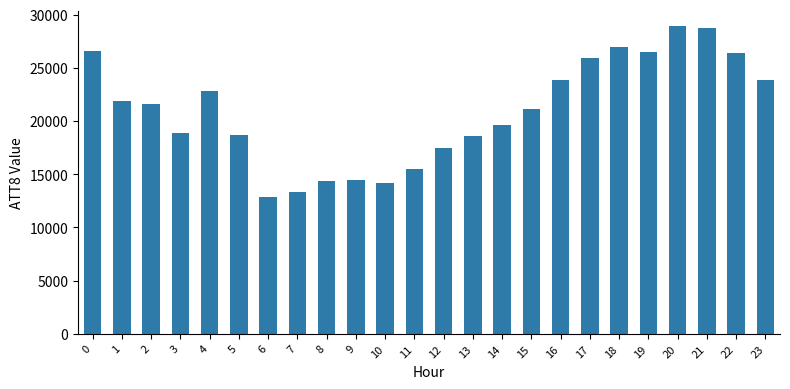

True or false: the data shows 15119 at 23.

False